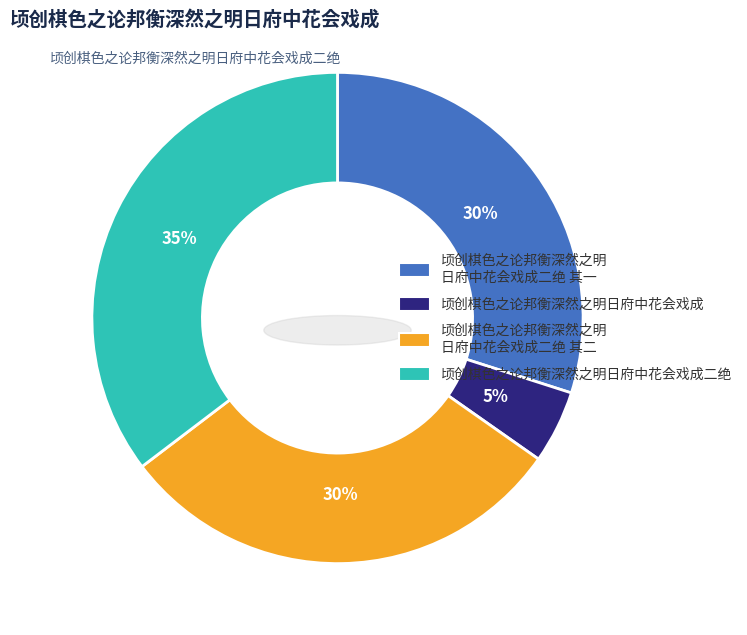

Which category has the smallest portion of the pie?

顷创棋色之论邦衡深然之明日府中花会戏成